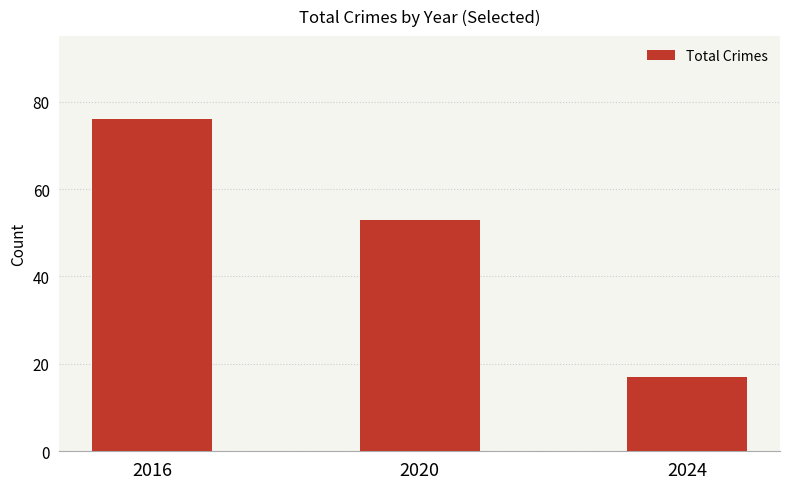

What is the average value?

49